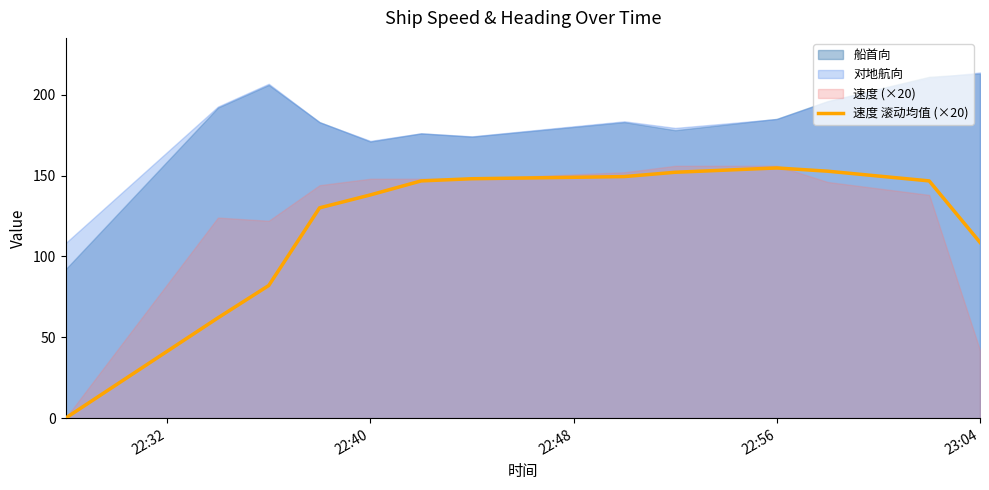

What is the highest value of the 速度 滚动均值 (×20) series?

154.7